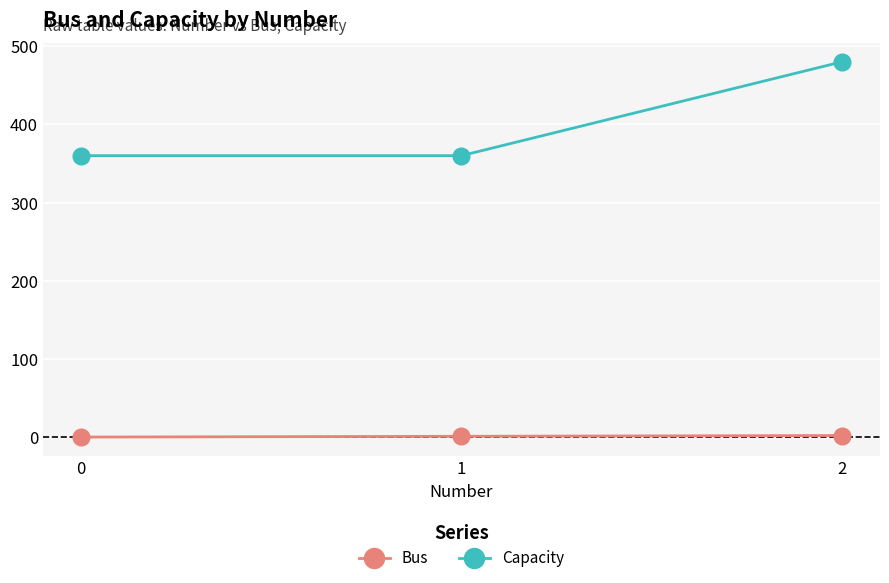

True or false: Bus has a value of 1 at 1.

True